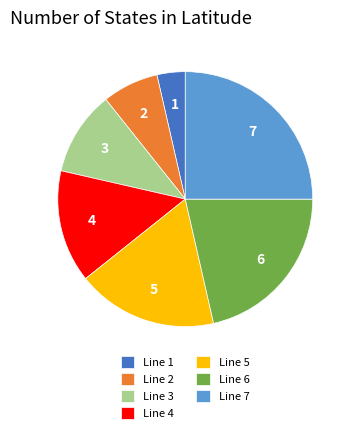

How many segments does this pie chart have?

7